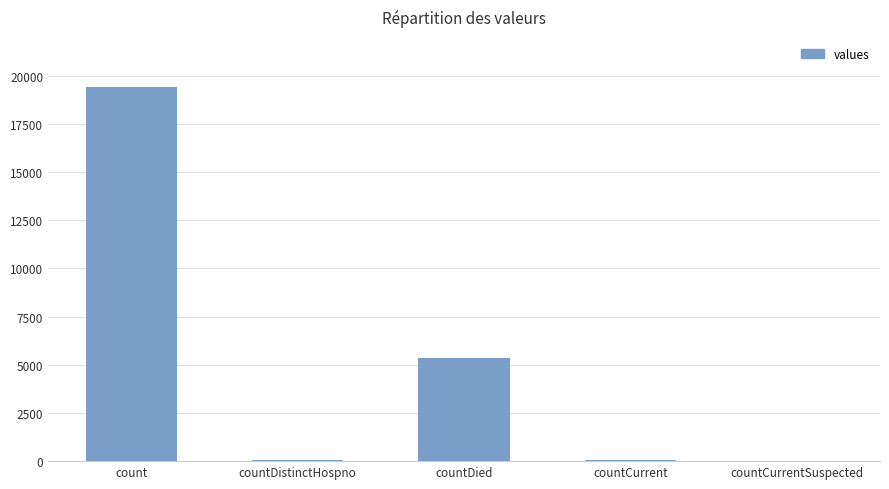

Between countDied and countDistinctHospno, which is larger?

countDied